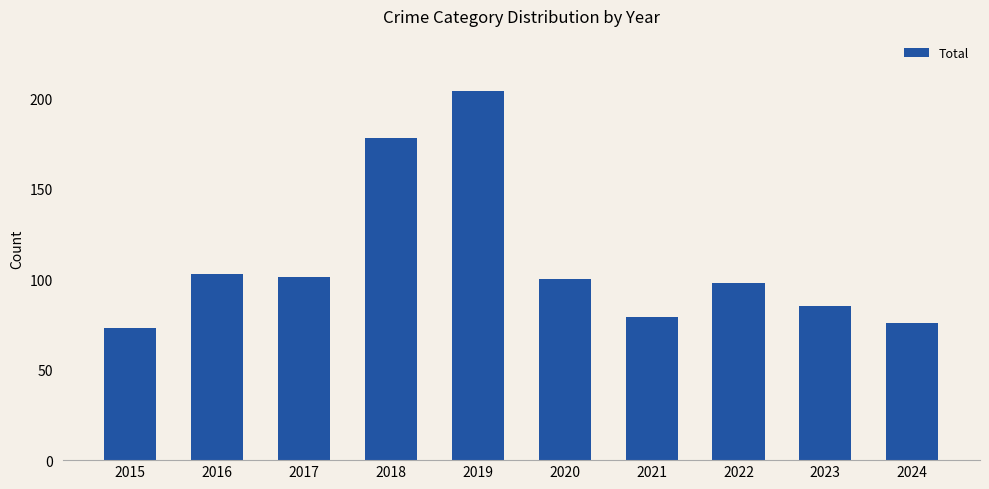

True or false: the data shows 153 at 2017.

False